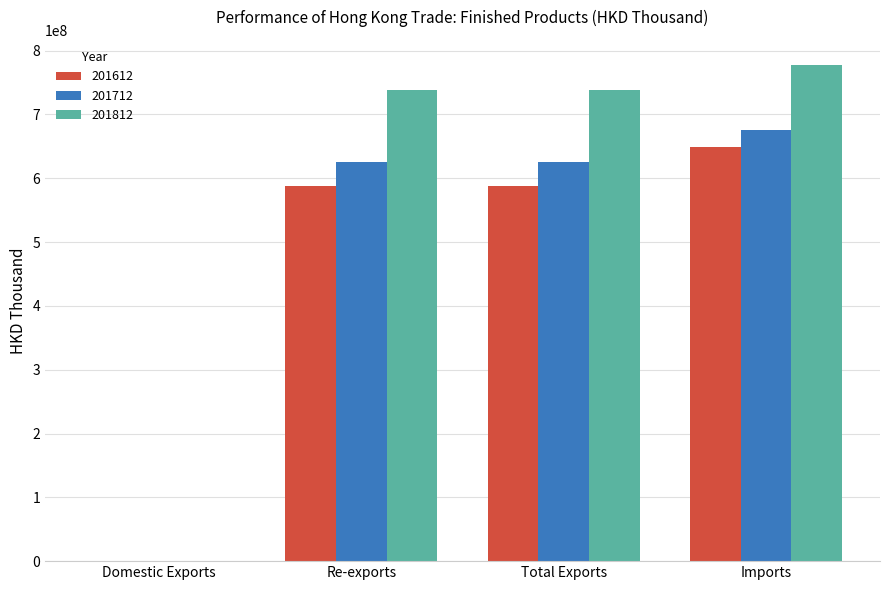

How many groups of bars are there?

4